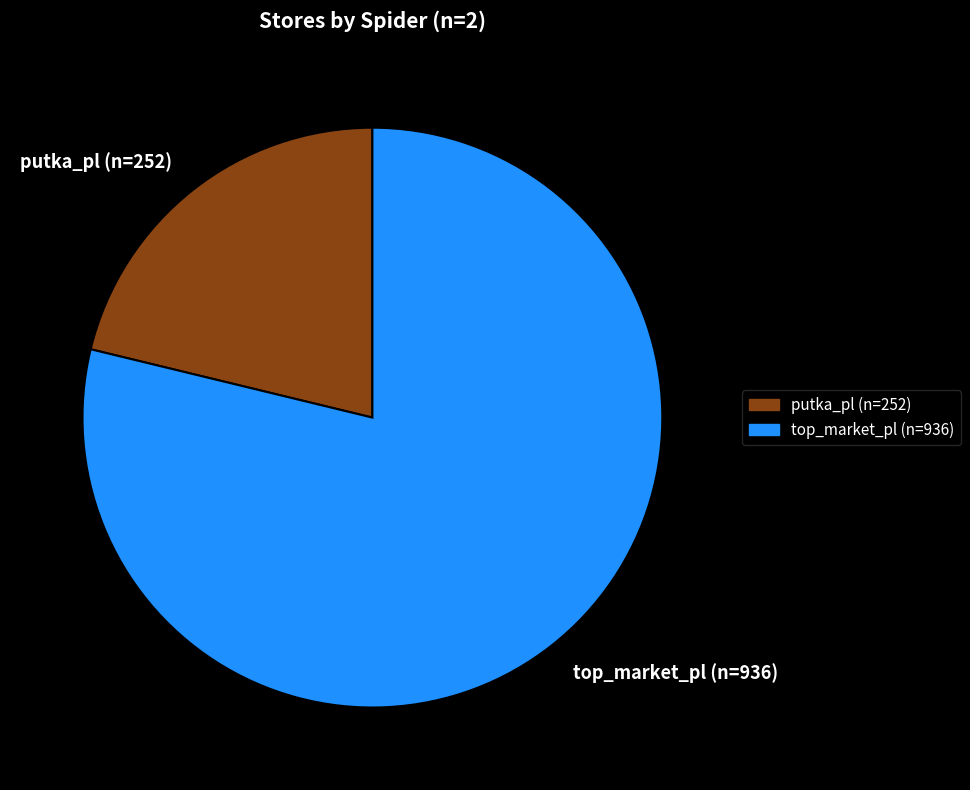

Does putka_pl account for over 50% of the chart?

No